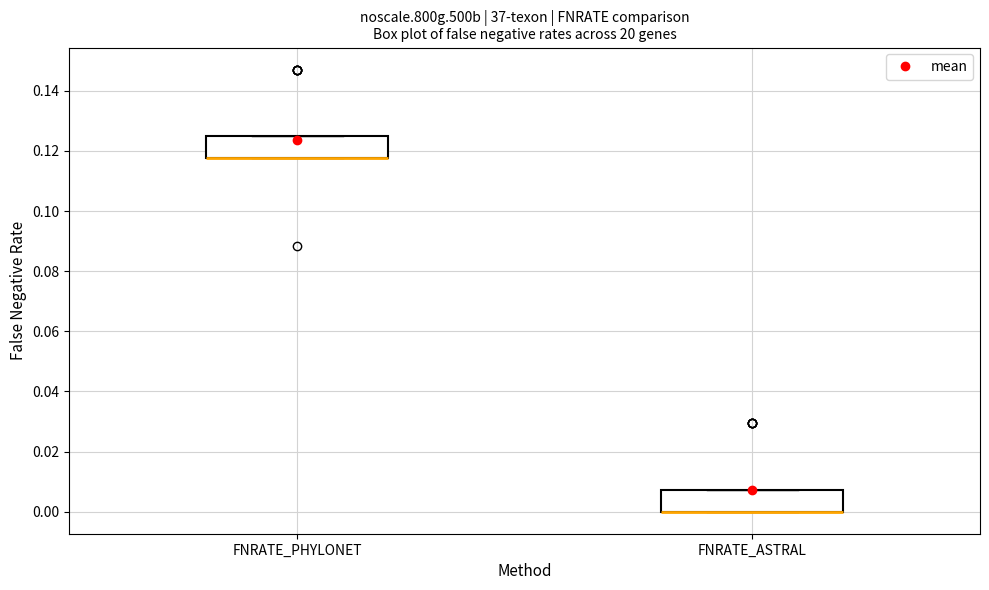

Where is the upper edge of the box for FNRATE_ASTRAL on the y-axis? The values are not printed on the chart, so give them approximately, as read against the axis.

0.008